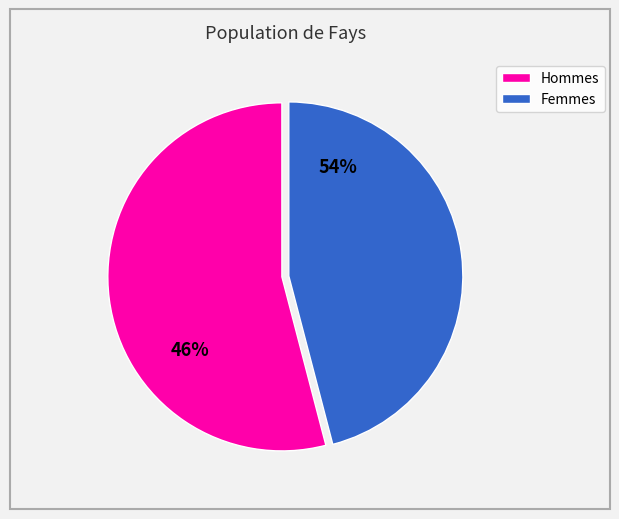

Is there a majority slice in this chart?

Yes